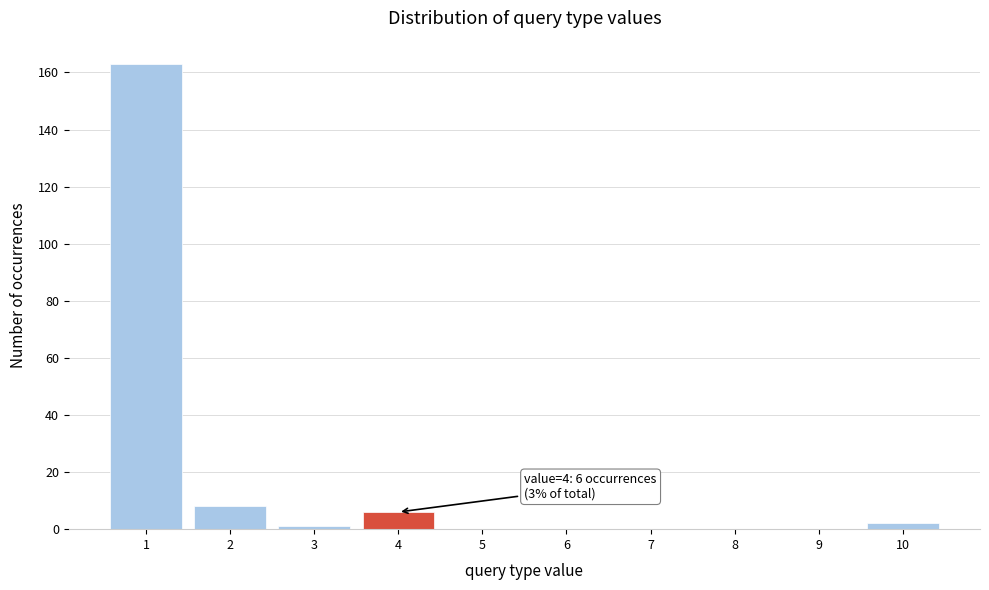

Reading right to left, what are all the values shown in this chart?

10=2	9=0	8=0	7=0	6=0	5=0	4=6	3=1	2=8	1=163